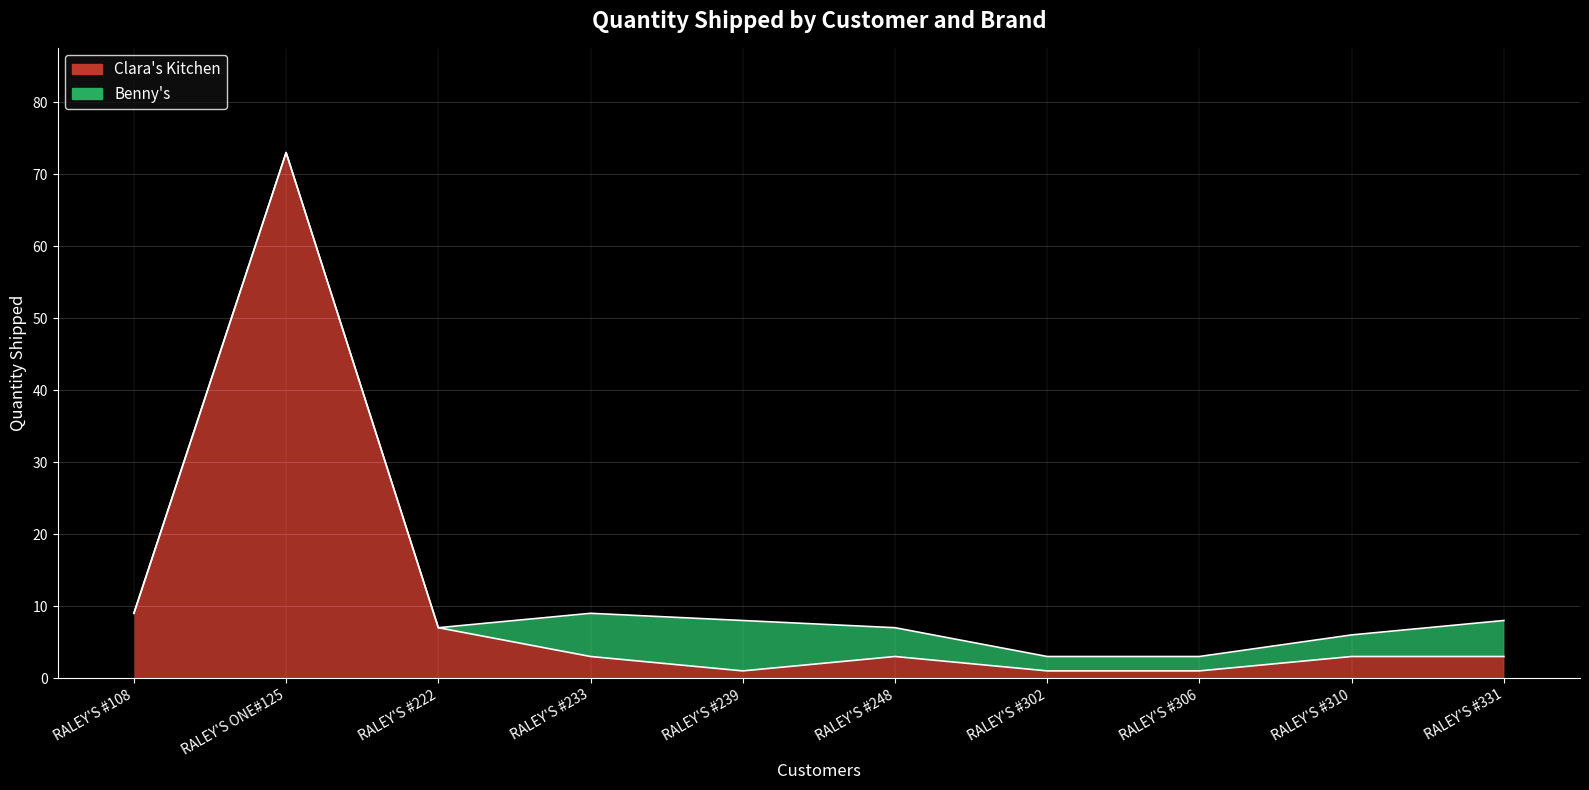

Between RALEY'S #239 and RALEY'S ONE#125, which is larger?

RALEY'S ONE#125